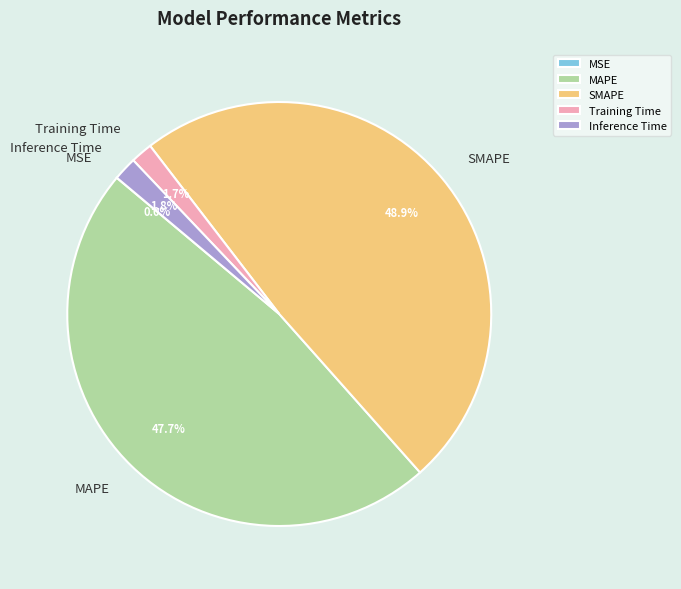

How much of the chart is everything except SMAPE?

51.1%